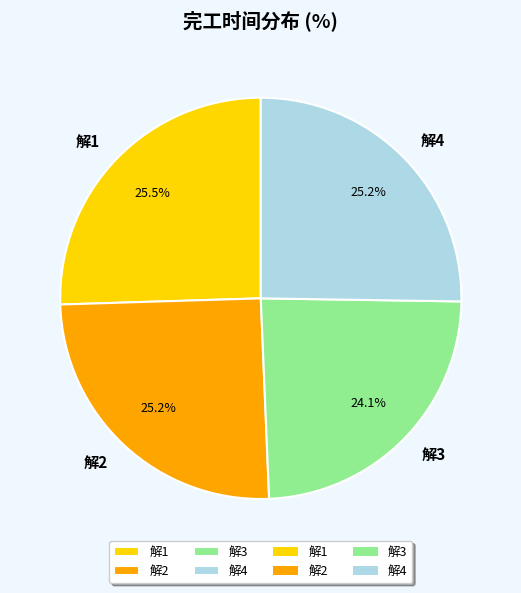

Does any single category account for the majority?

No